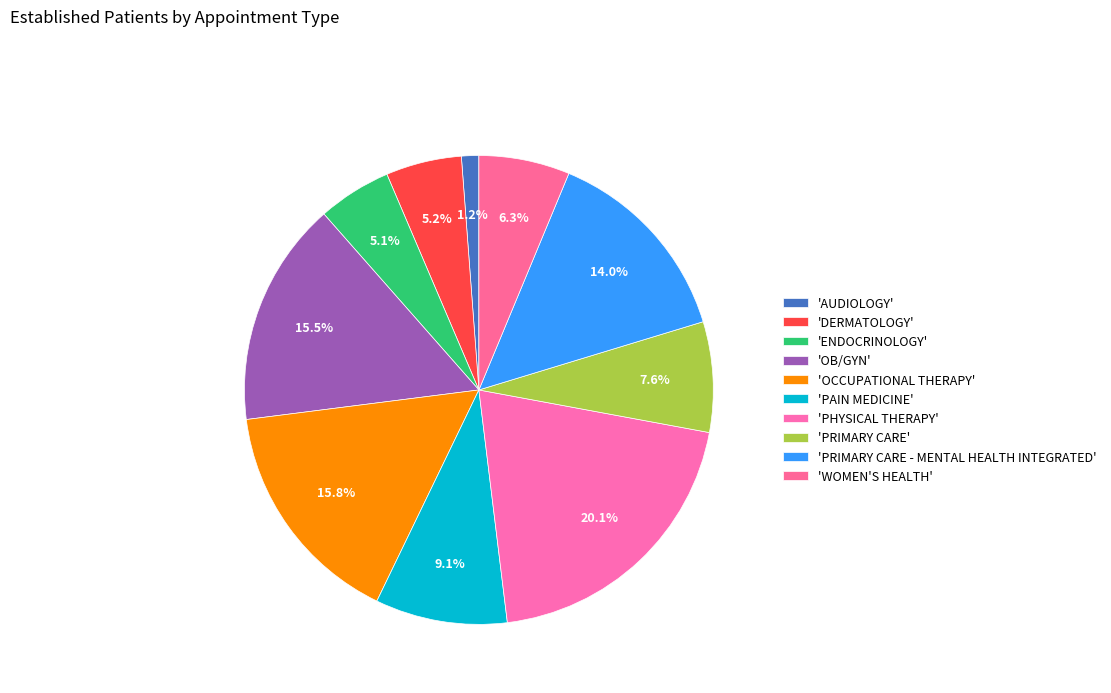

How many slices are in this pie chart?

10